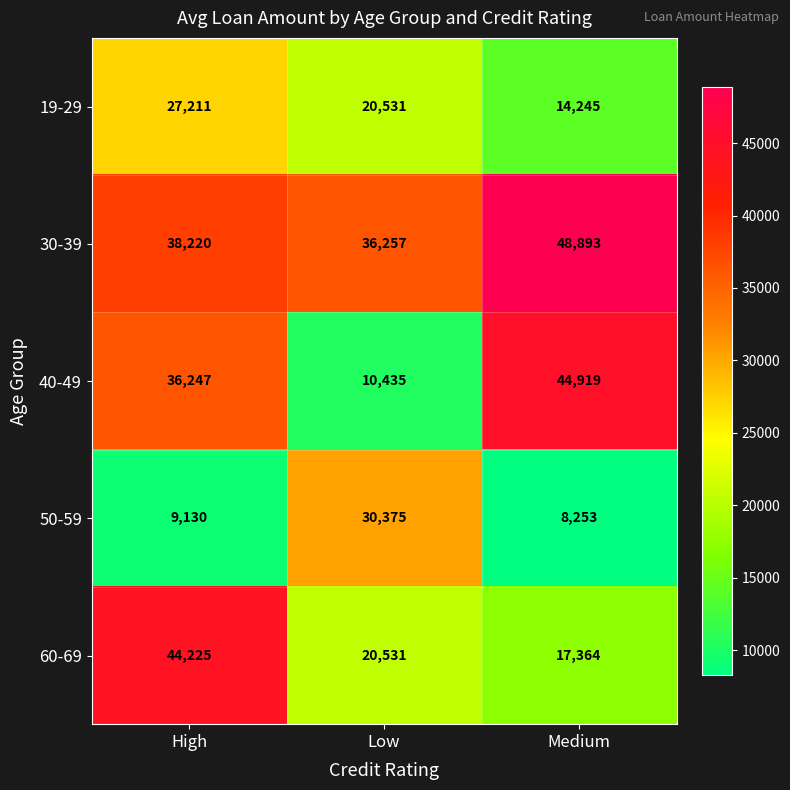

Where is 50-59 nearest to the value 19314?

High